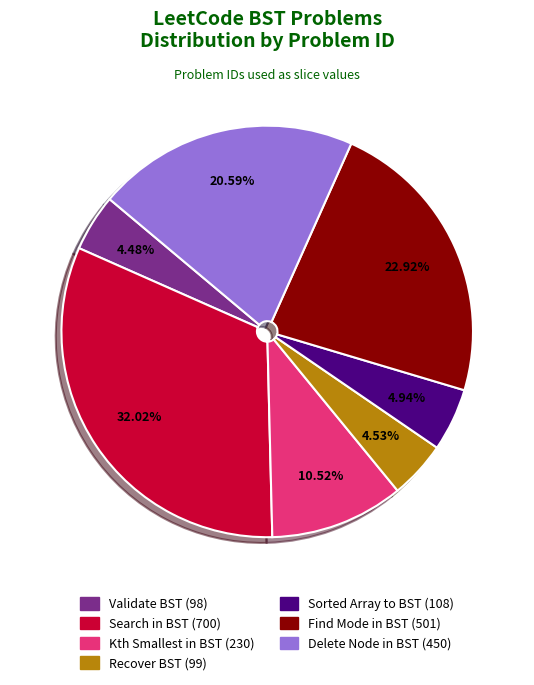

Is there a majority slice in this chart?

No